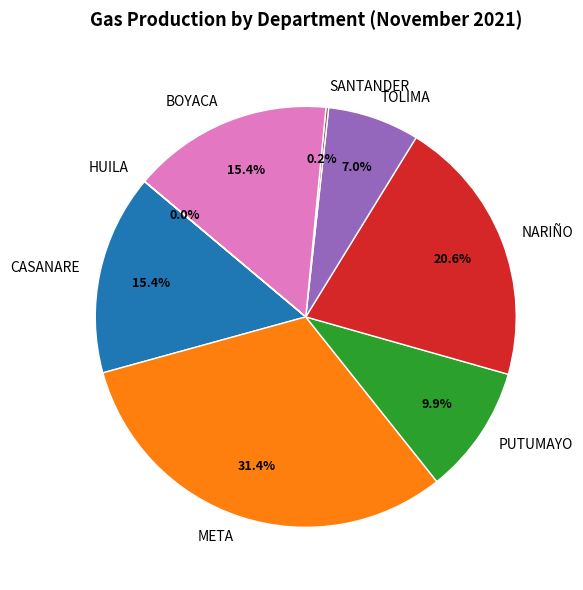

Between NARIÑO and BOYACA, which is larger?

NARIÑO